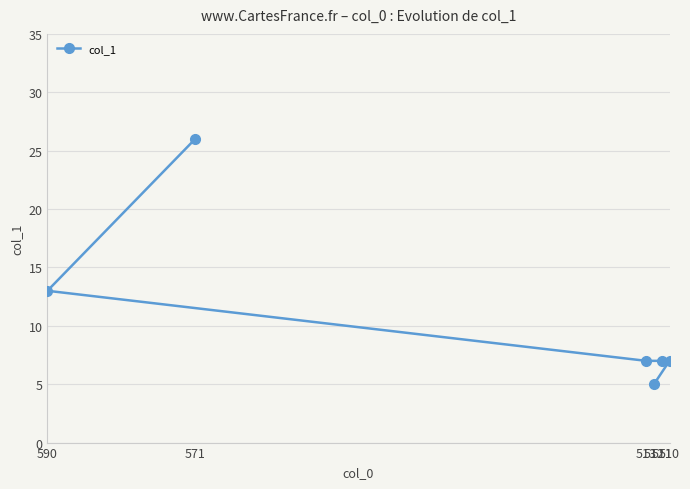

At which category does the chart reach its peak across all series?

571